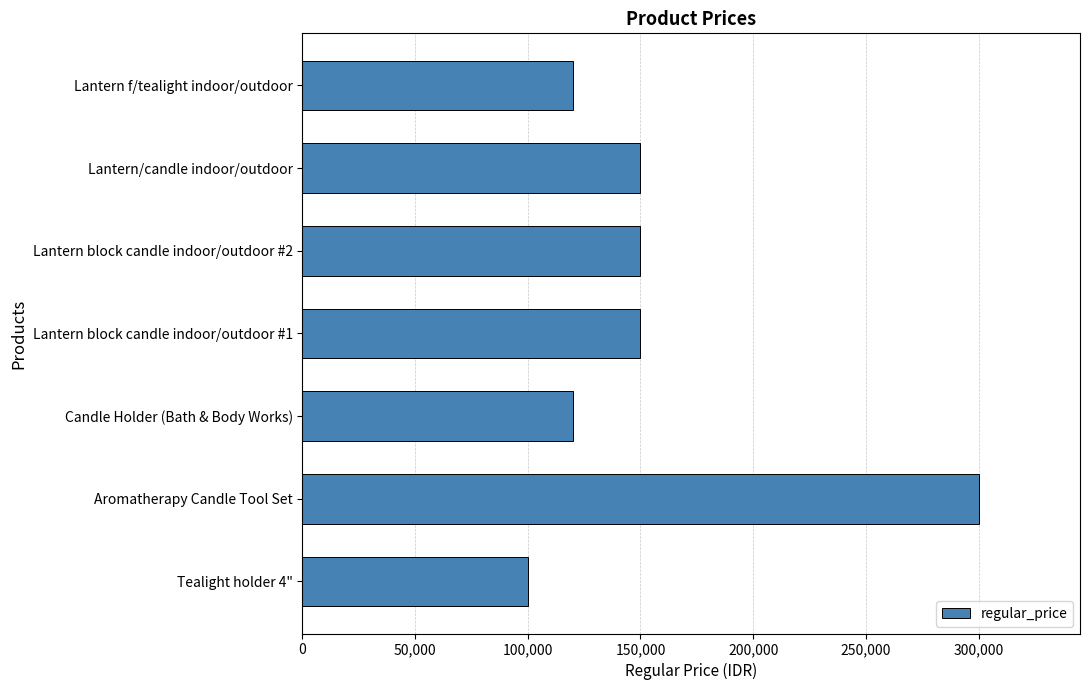

Is it true that the value at Candle Holder (Bath & Body Works) is 120000?

True